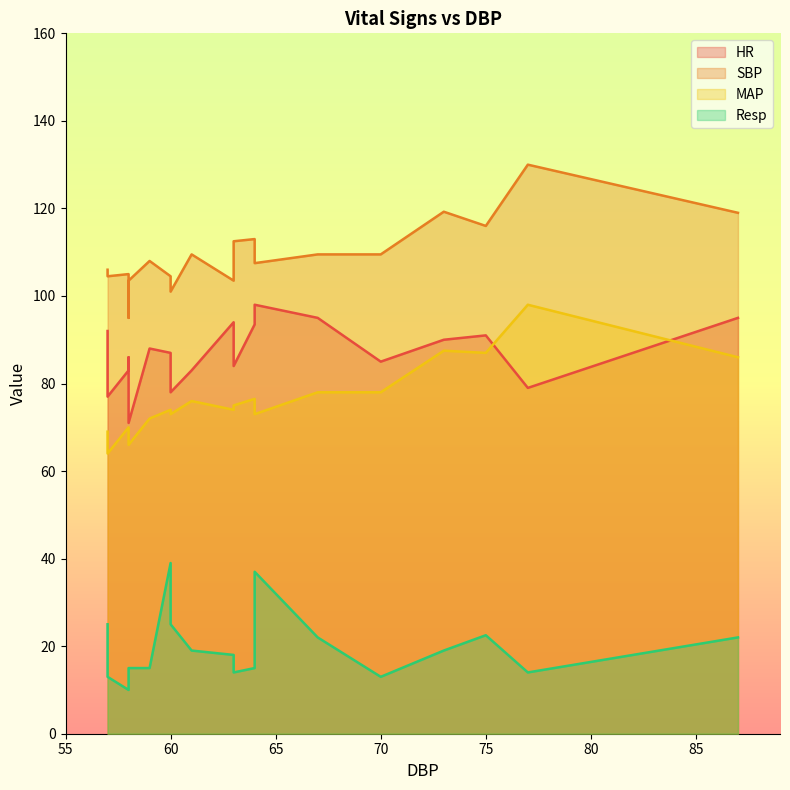

Is it true that Resp equals 25.0 at 57?

True